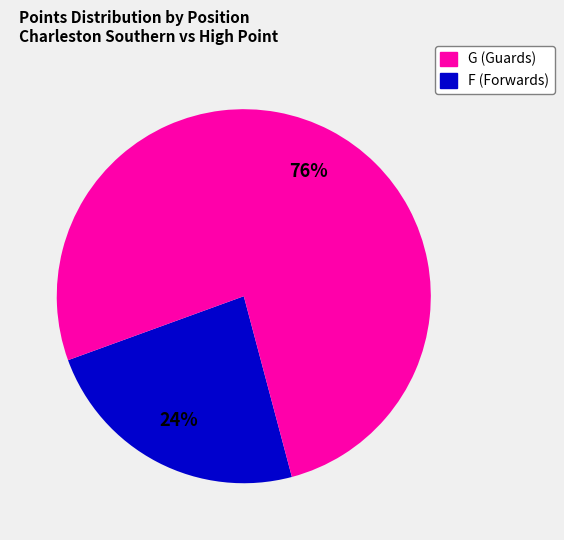

Is there a majority slice in this chart?

Yes